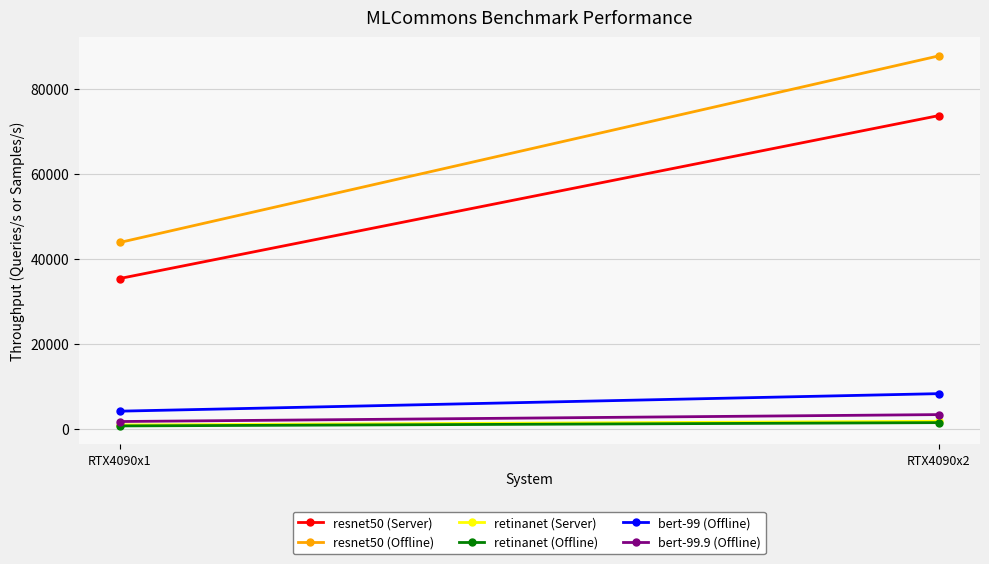

Reading left to right, extract all data points from this chart.

resnet50 (Server): 35357.7	73743.9
resnet50 (Offline): 43848.7	87811.2
retinanet (Server): 864.9	1729.7
retinanet (Offline): 637.2	1415.0
bert-99 (Offline): 4113.5	8242.8
bert-99.9 (Offline): 1674.7	3307.0